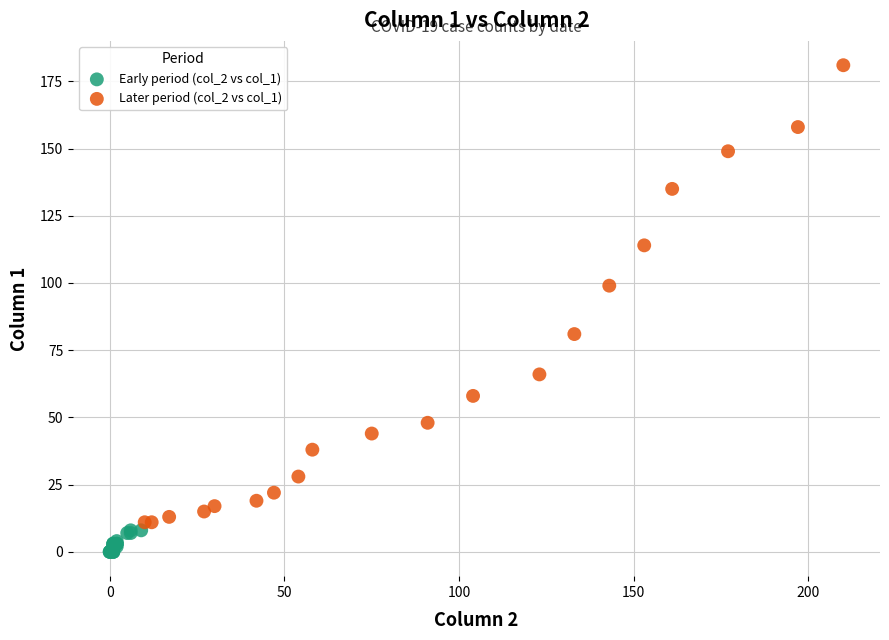

Which series contains the lowest Y value?

Early period (col_2 vs col_1)